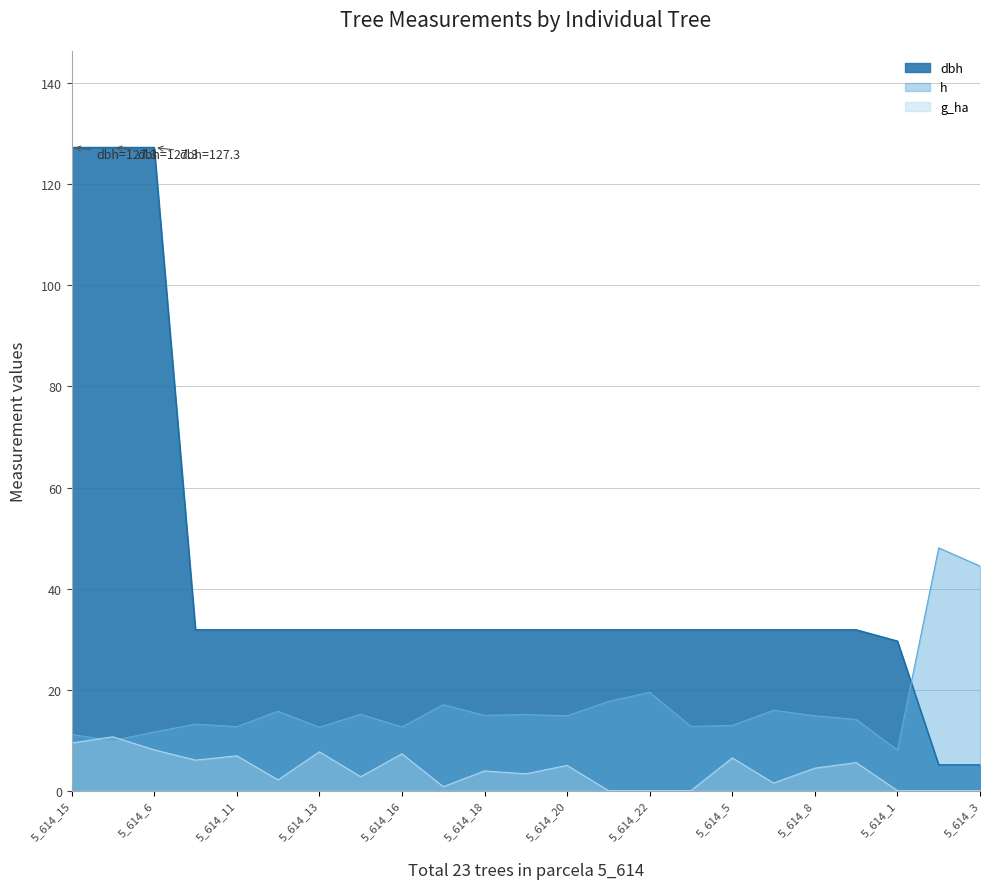

Which series has the largest total across all categories?

dbh